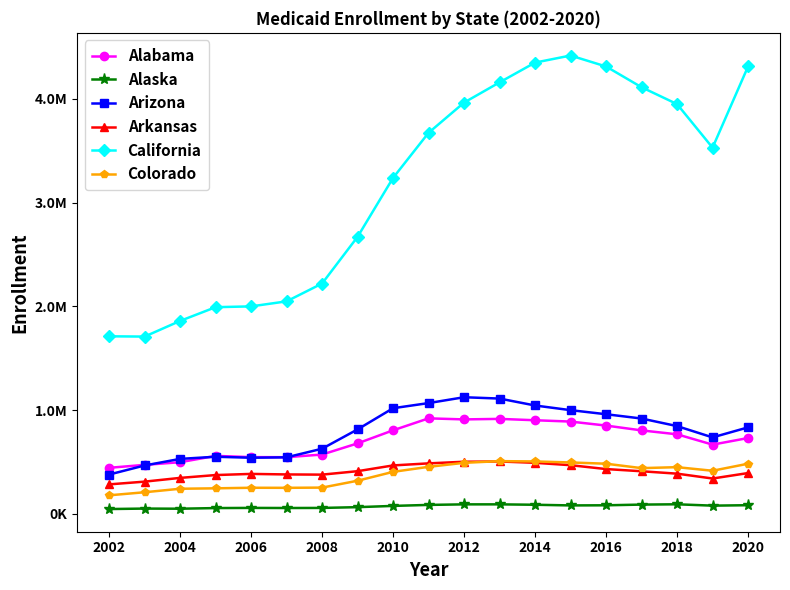

Does the chart have visible grid lines?

No